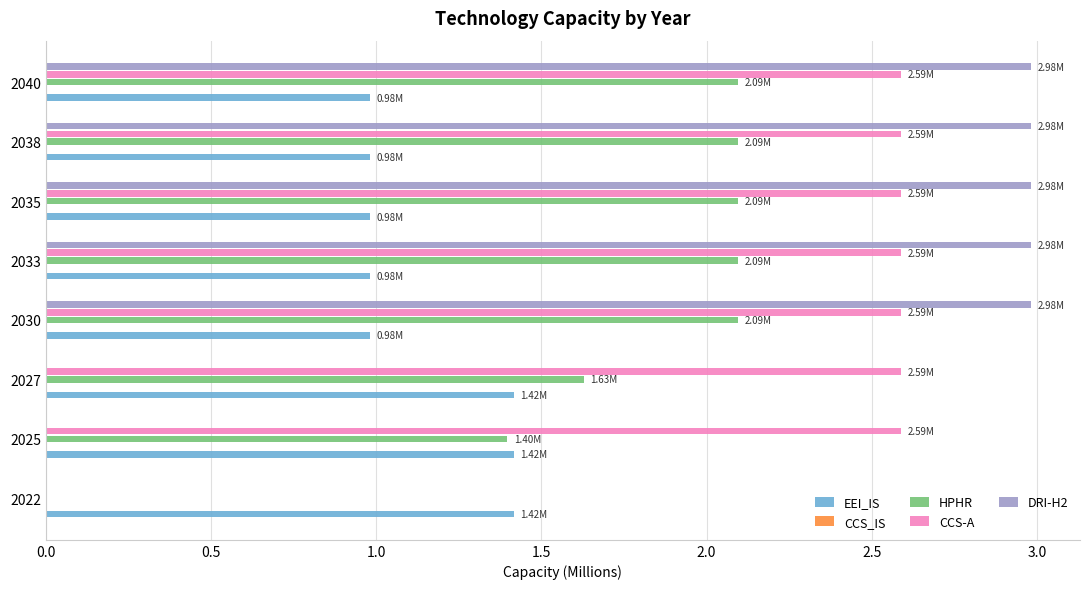

What is the sum of the DRI-H2 values at 2030 and 2040?

6.0